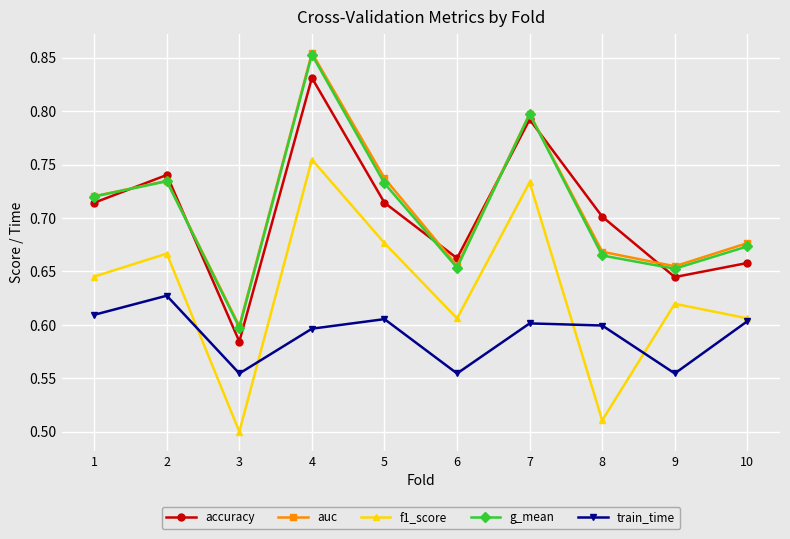

Which series has the widest spread of values?

auc